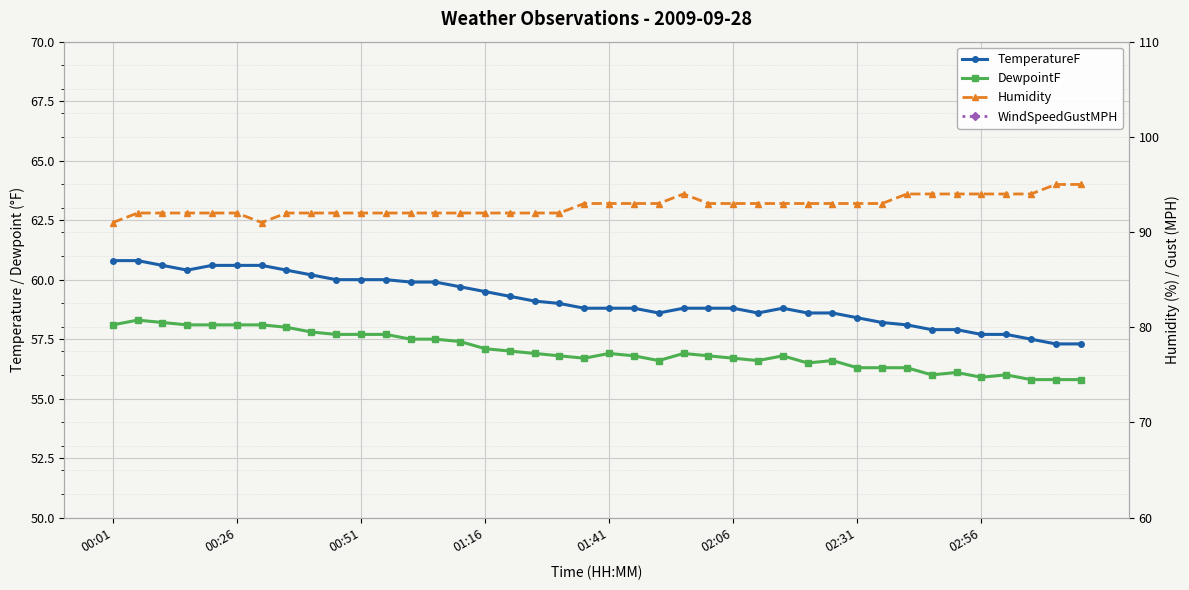

True or false: WindSpeedGustMPH and DewpointF intersect in this chart.

False